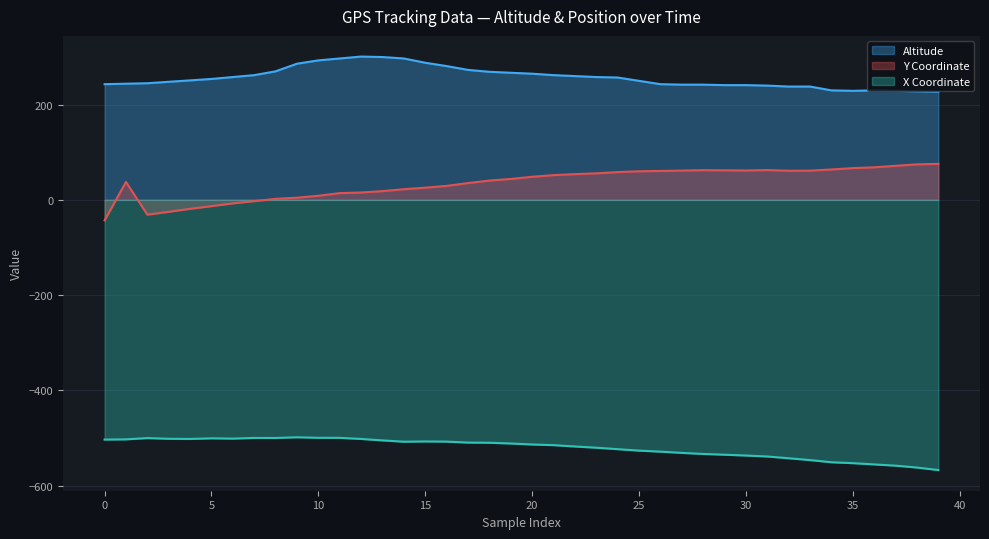

How many lines are shown in the chart?

3